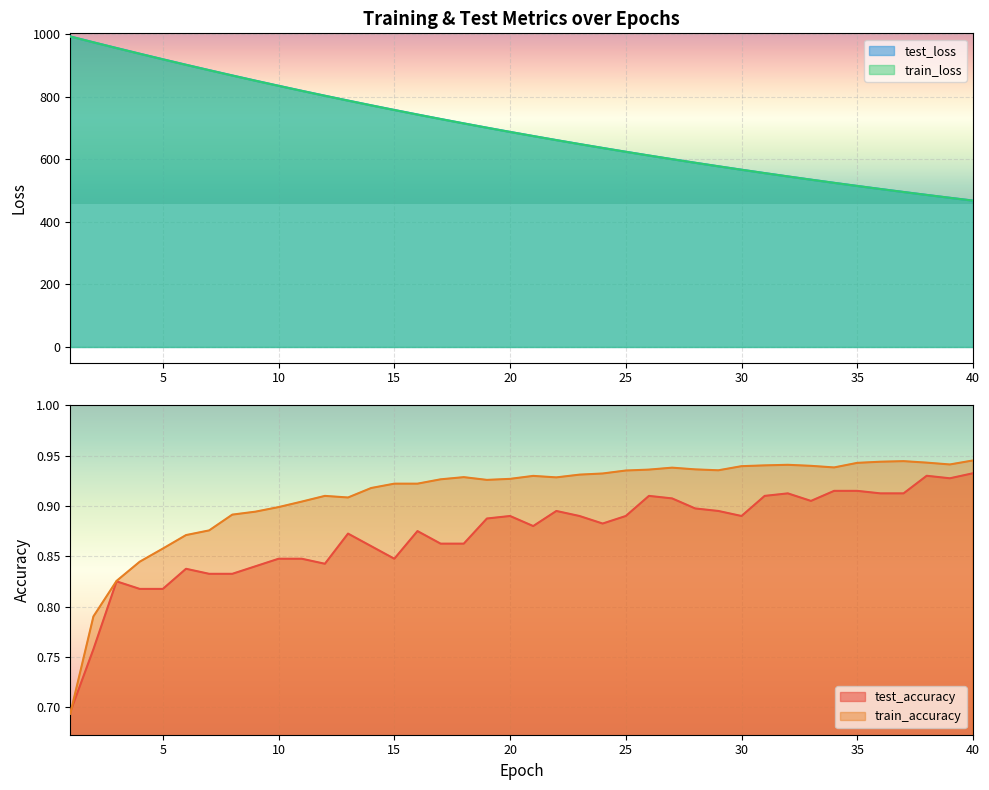

What is the smallest value displayed?

0.7